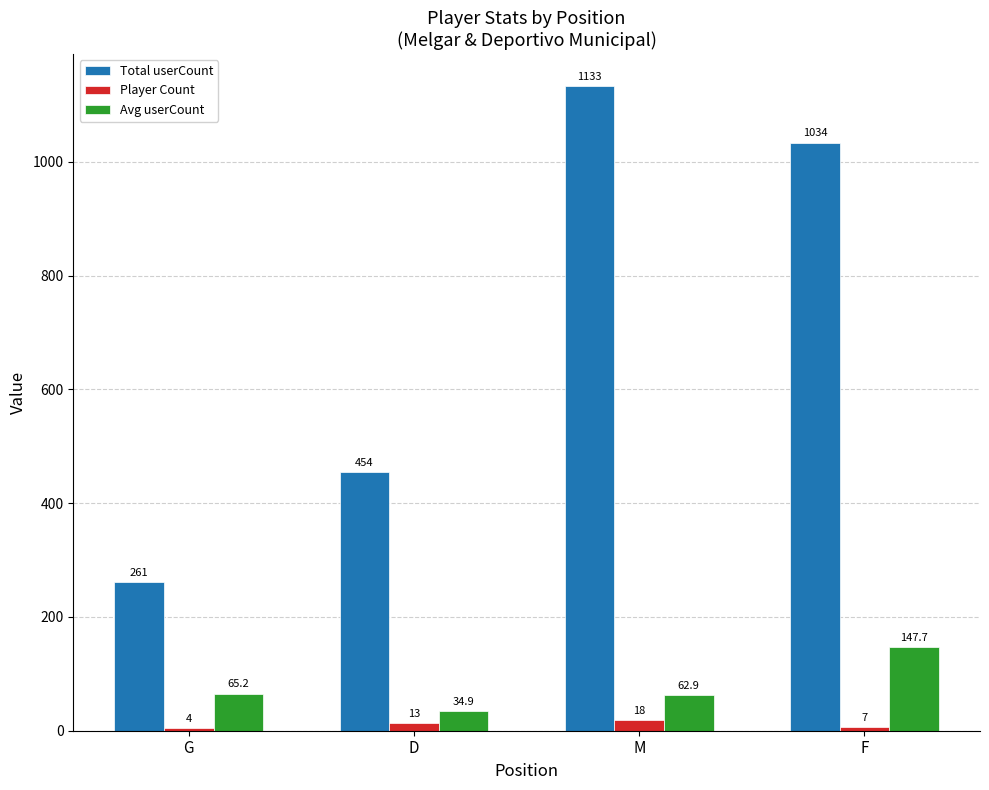

What is the value of the Total userCount bar at the 4th from the left?

1034.0